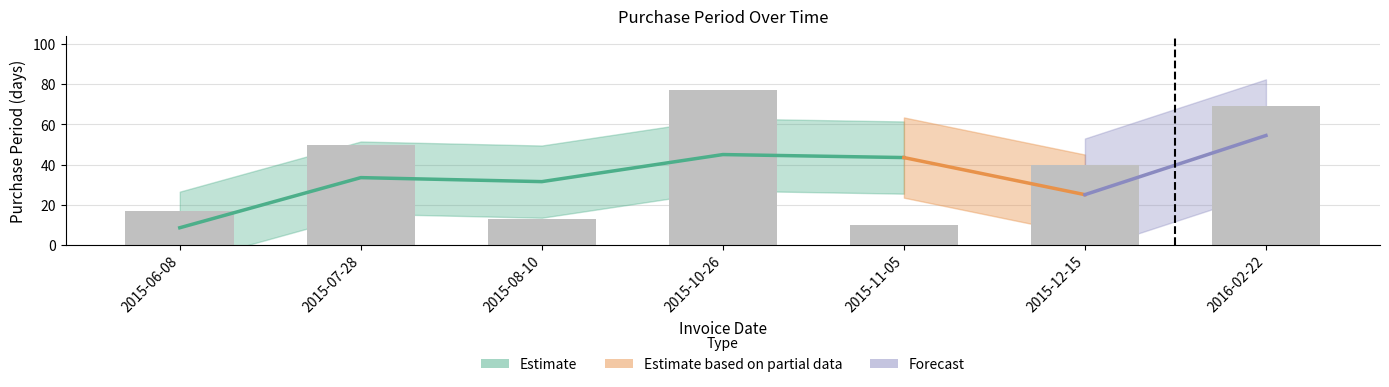

What is the maximum value shown in the chart?

77